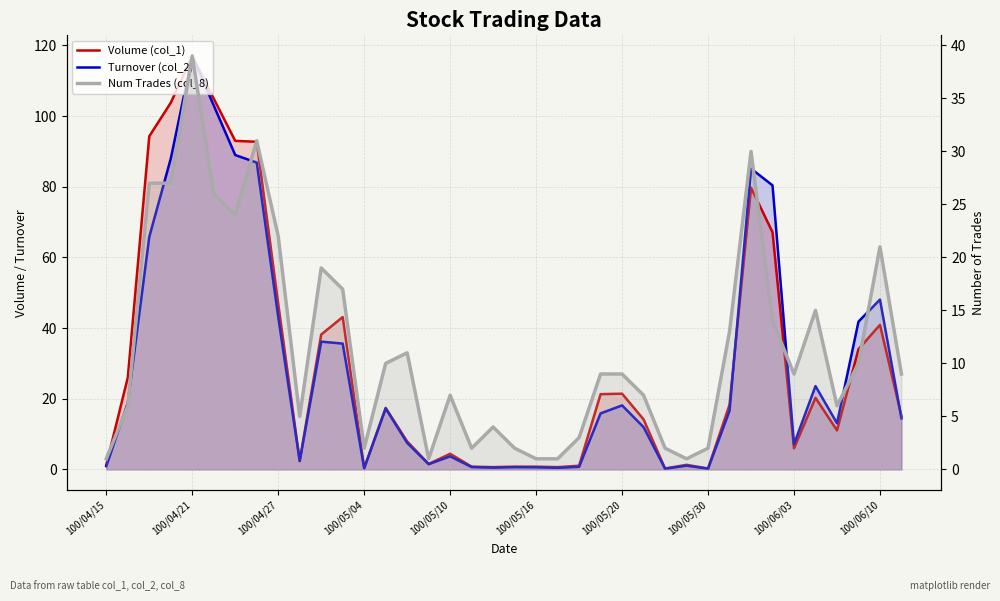

Reading right to left, extract all data points from this chart.

Volume (col_1): 15.1	40.9	34.0	11.0	20.3	6.0	67.1	79.7	18.3	0.3	1.3	0.3	14.2	21.4	21.3	1.0	0.6	0.8	0.8	0.6	0.8	4.4	1.6	7.9	17.4	0.4	43.1	38.2	2.5	46.9	92.7	93.0	104.9	117.0	103.8	94.3	26.0	1.3
Turnover (col_2): 14.4	48.1	41.8	13.1	23.6	7.1	80.4	85.1	16.6	0.2	1.0	0.2	12.0	18.1	15.9	0.7	0.5	0.6	0.6	0.5	0.7	3.7	1.5	7.5	17.3	0.3	35.6	36.2	2.4	43.1	86.8	89.0	103.0	117.0	88.0	65.8	18.8	0.9
Num Trades (col_8): 9.0	21.0	10.0	6.0	15.0	9.0	14.0	30.0	13.0	2.0	1.0	2.0	7.0	9.0	9.0	3.0	1.0	1.0	2.0	4.0	2.0	7.0	1.0	11.0	10.0	2.0	17.0	19.0	5.0	22.0	31.0	24.0	26.0	39.0	27.0	27.0	6.0	1.0